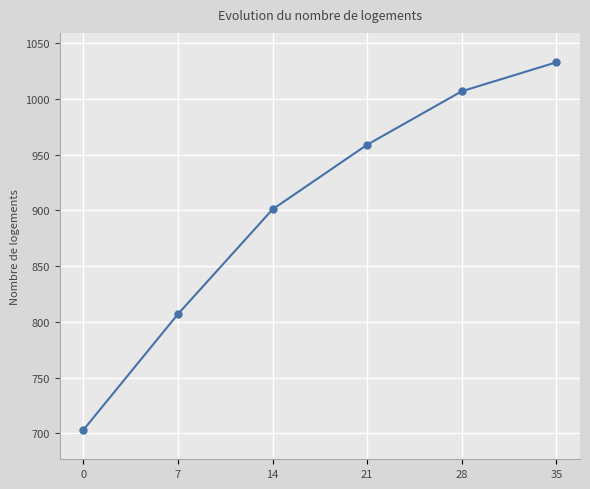

Reading right to left, extract all data points from this chart.

1033	1007	959	901	807	703